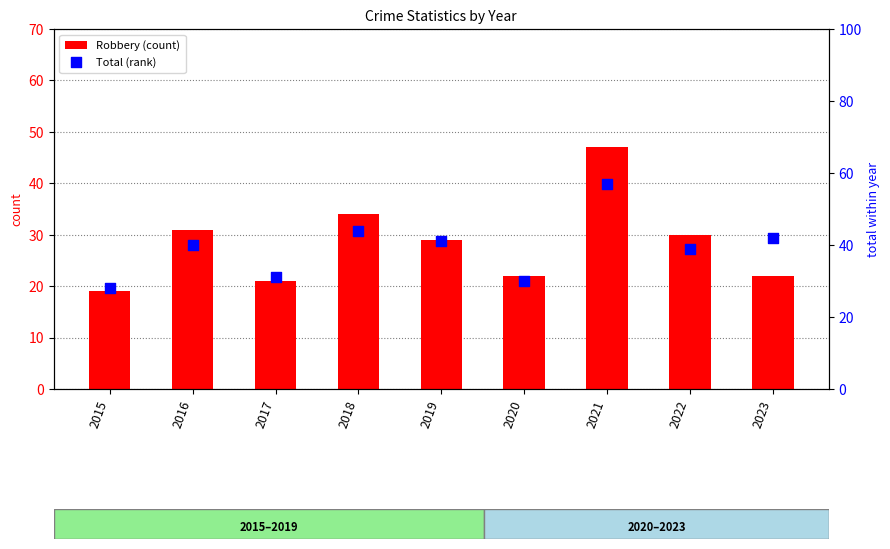

Which series reaches the maximum Y coordinate?

Total (rank)